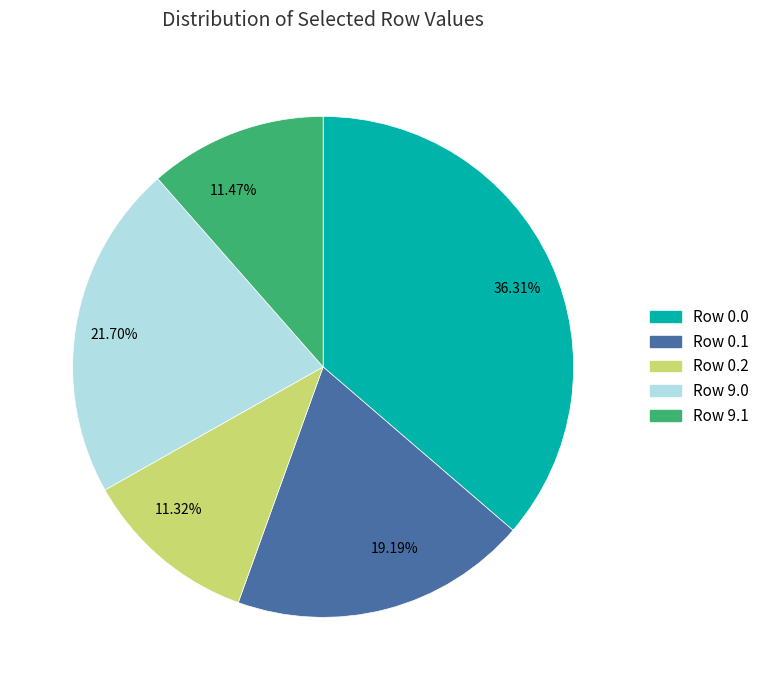

Is 11.32% the majority of the pie?

No